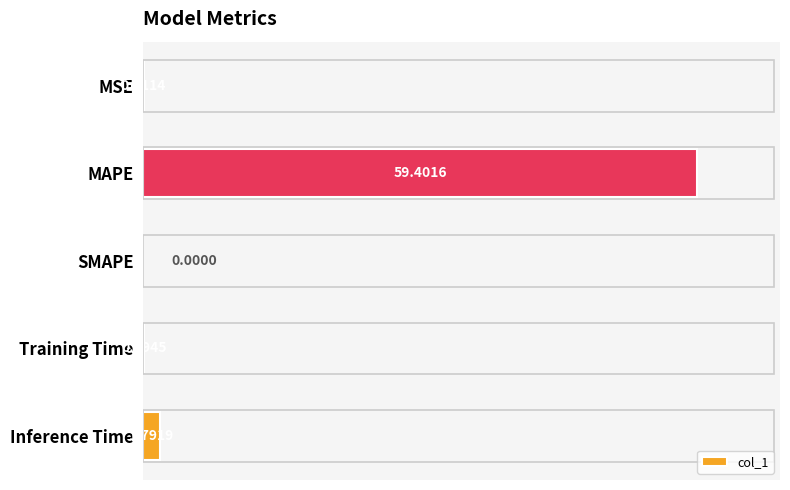

How many values are above zero?

4